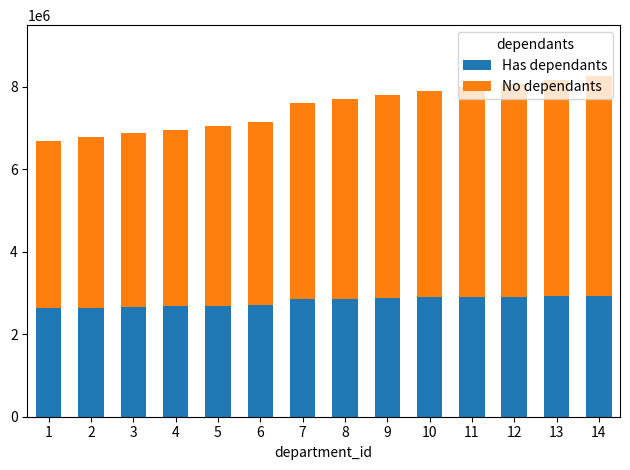

What is the total value across all series at 3?

6867058.0